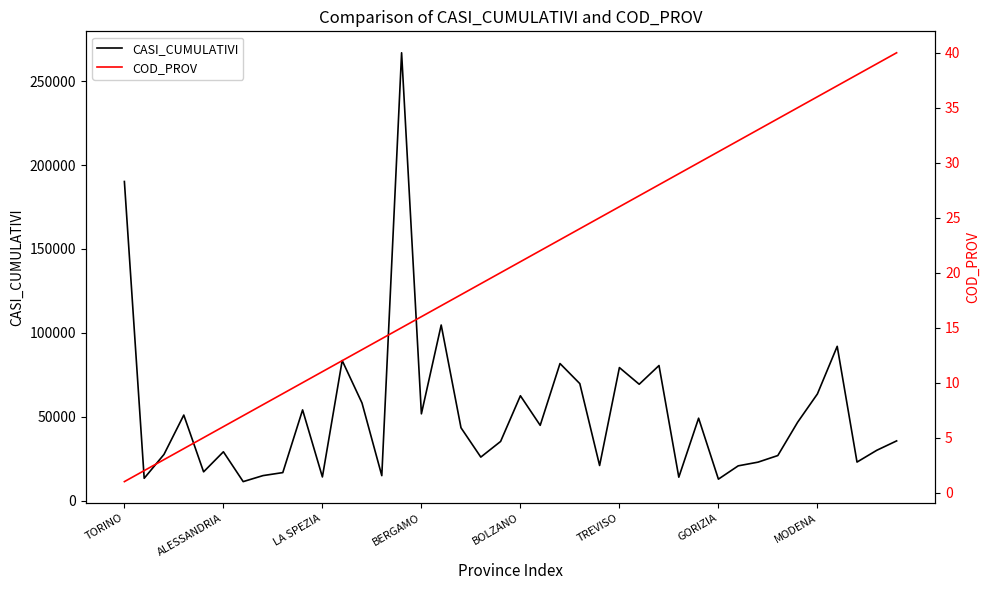

Is it true that COD_PROV equals 26 at 18?

False